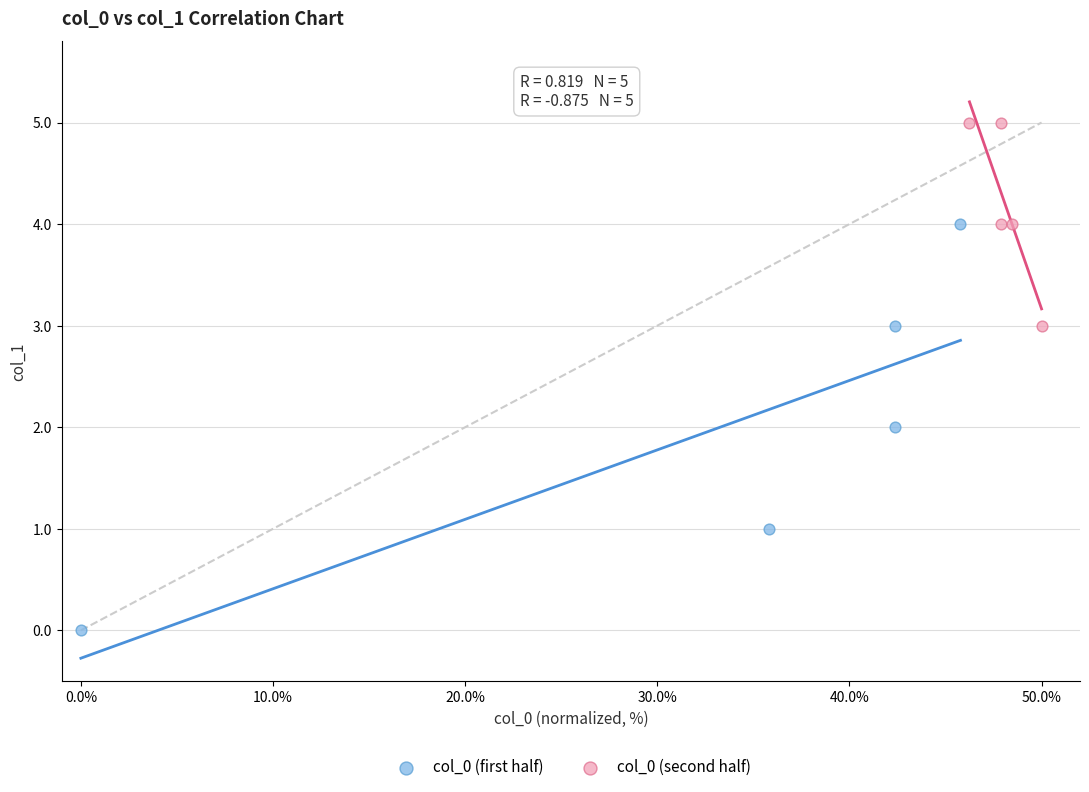

Which series contains the lowest Y value?

col_0 (first half)